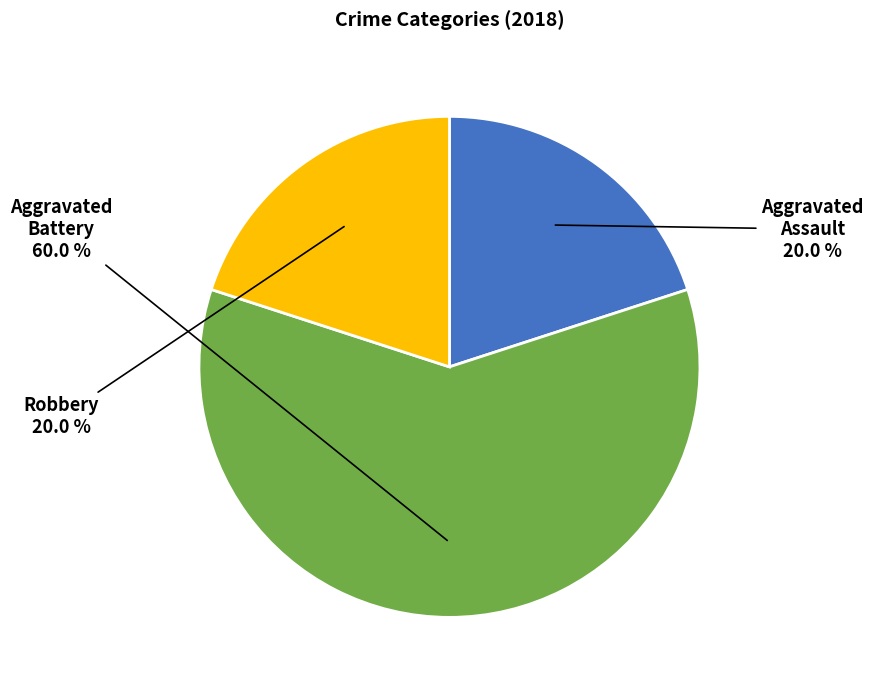

What portion of the pie excludes Aggravated Assault?

80.0%